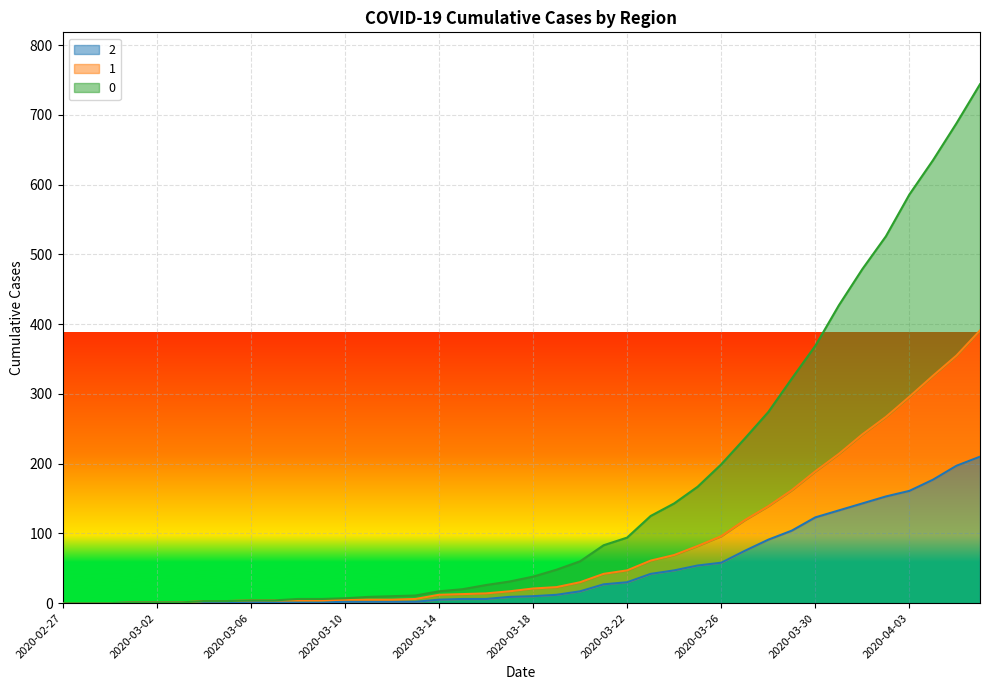

What are all the series names shown in the legend?

2, 1, 0